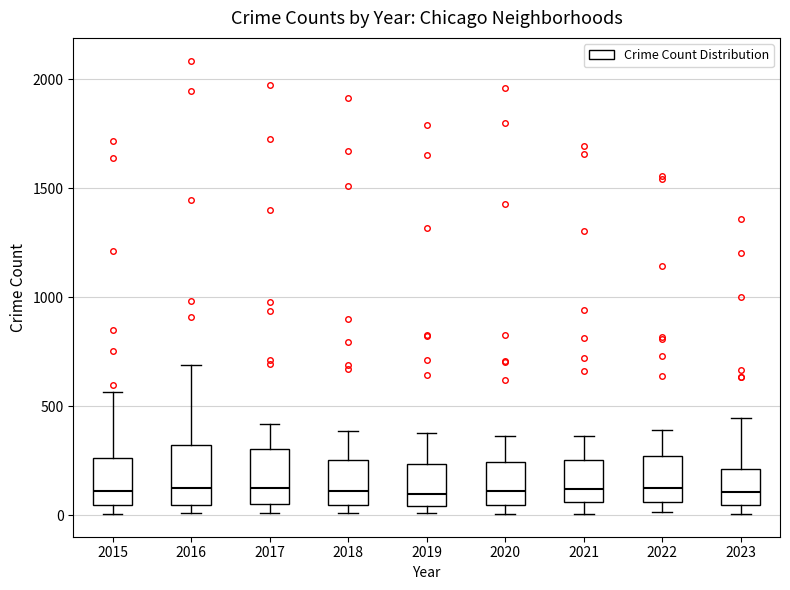

Where is the upper edge of the box at x = 2020 on the y-axis? The values are not printed on the chart, so give them approximately, as read against the axis.

250